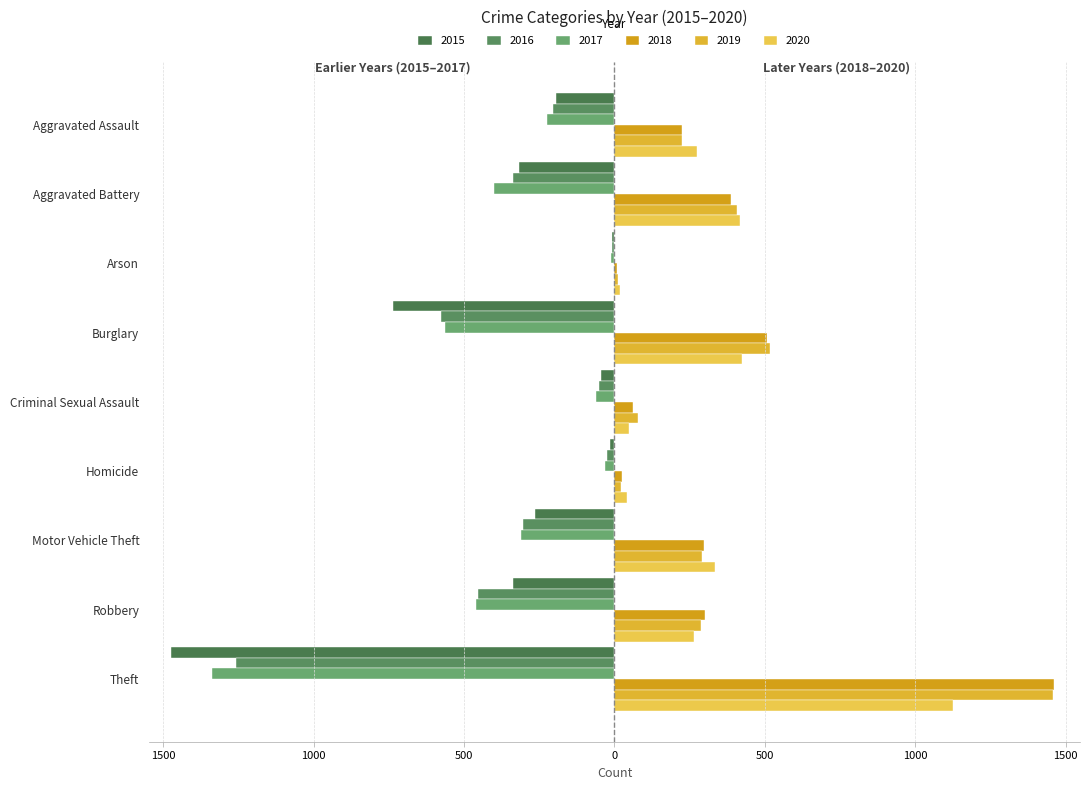

Reading right to left, transcribe all the data shown in this chart.

2015: -1474	-337	-263	-15	-46	-738	-9	-316	-194
2016: -1259	-454	-304	-26	-50	-576	-7	-336	-206
2017: -1339	-460	-312	-33	-61	-562	-10	-400	-224
2018: 1461	301	298	25	60	506	7	389	225
2019: 1459	287	290	22	77	517	12	407	223
2020: 1125	263	333	41	48	425	17	416	273